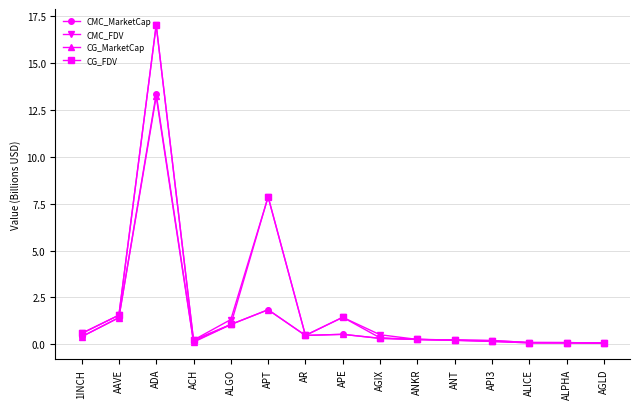

How many distinct data groups are displayed?

4